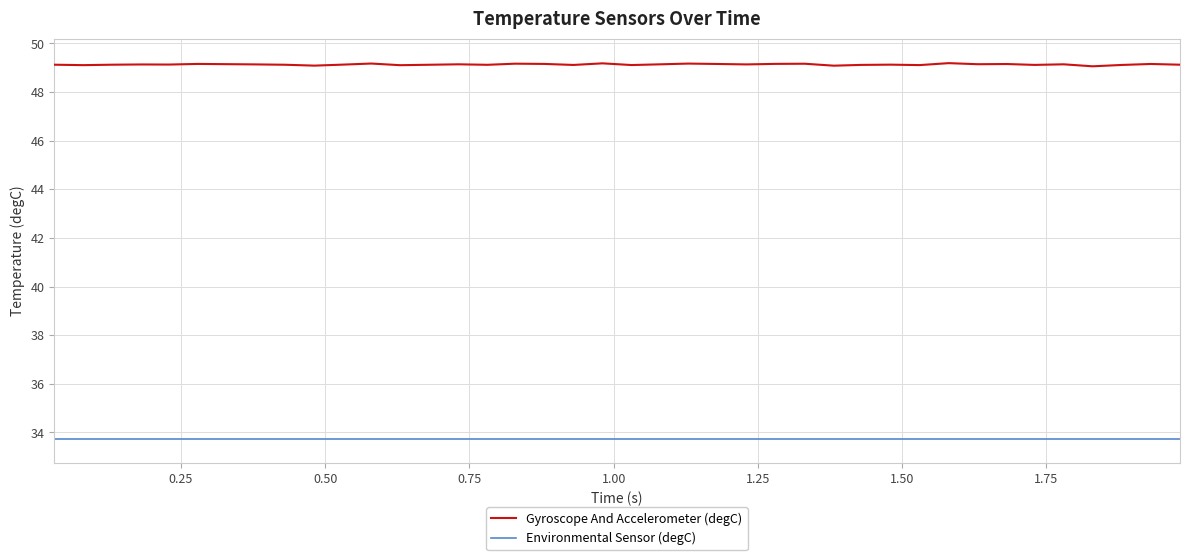

Rank the series by their average value, from highest to lowest.

Gyroscope And Accelerometer (degC), Environmental Sensor (degC)